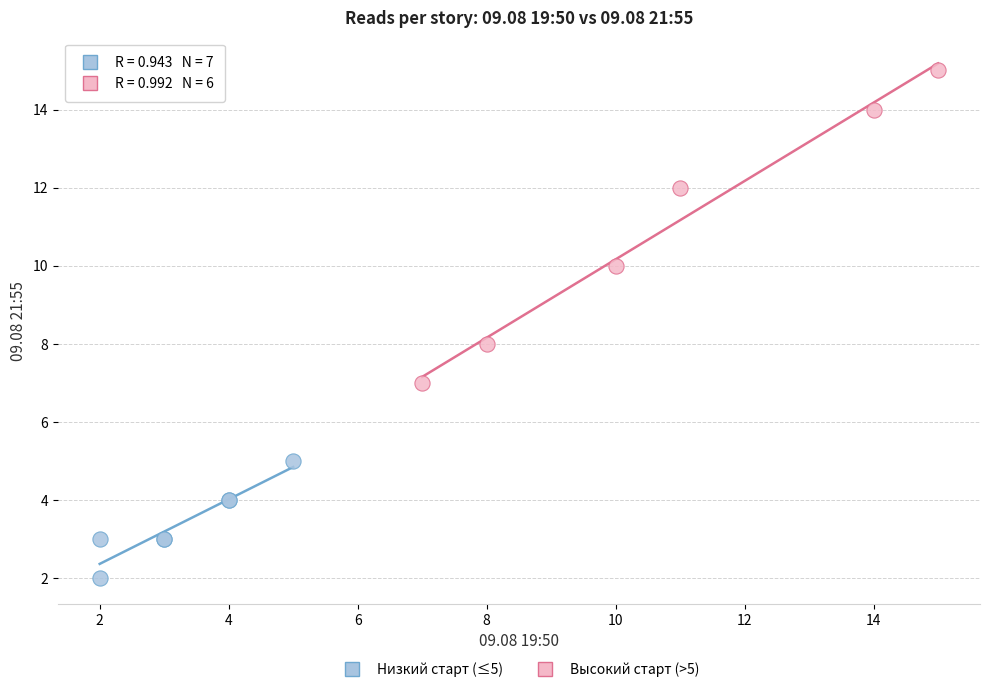

Which series reaches the minimum Y coordinate?

Низкий старт (≤5)